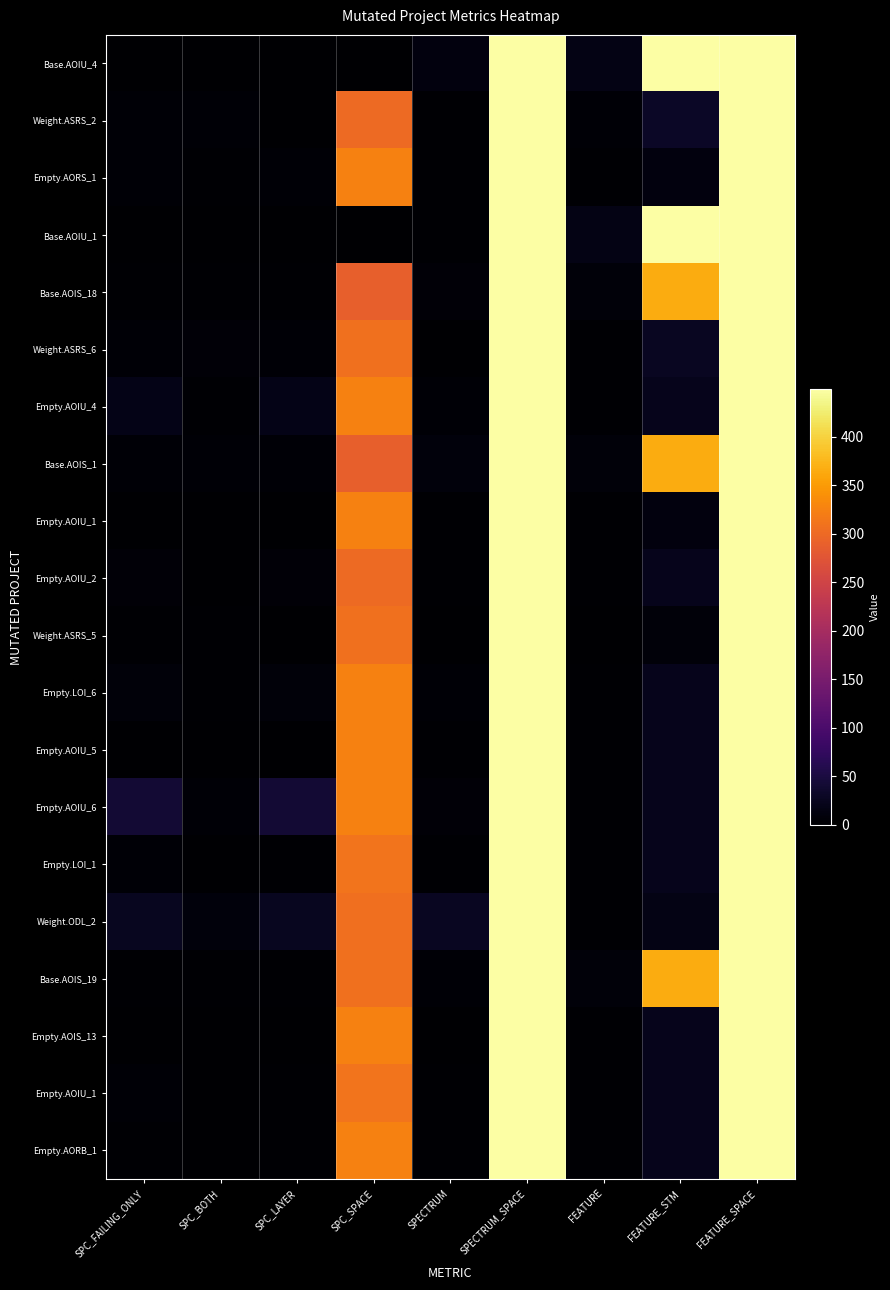

Which has a higher value, SPECTRUM or FEATURE_STM?

FEATURE_STM